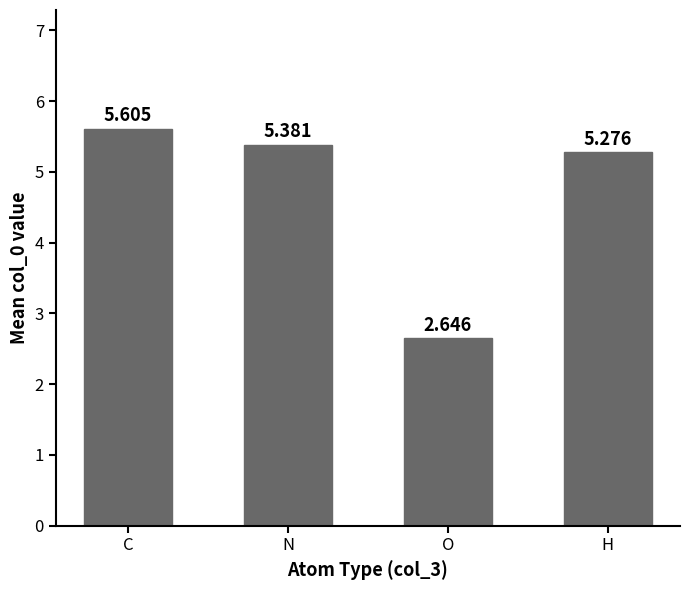

True or false: the data shows 5.4 at N.

True